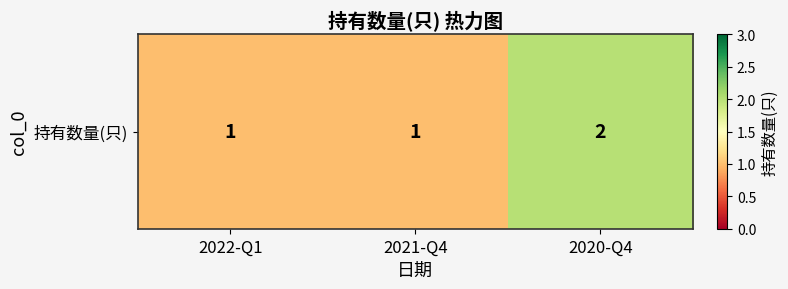

The value at 2022-Q1 is 1. True or false?

True